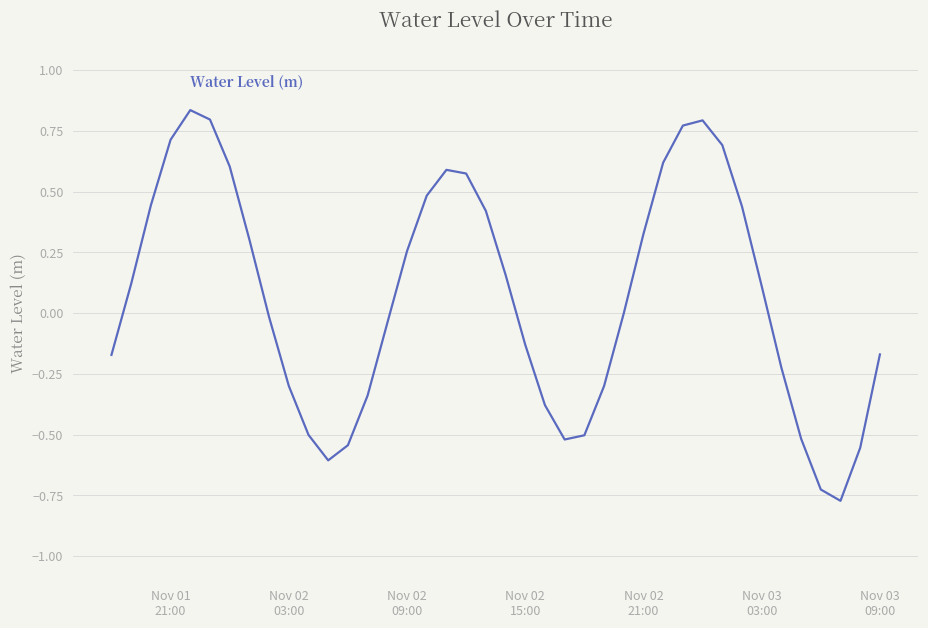

What is the difference between the maximum and minimum values?

1.6